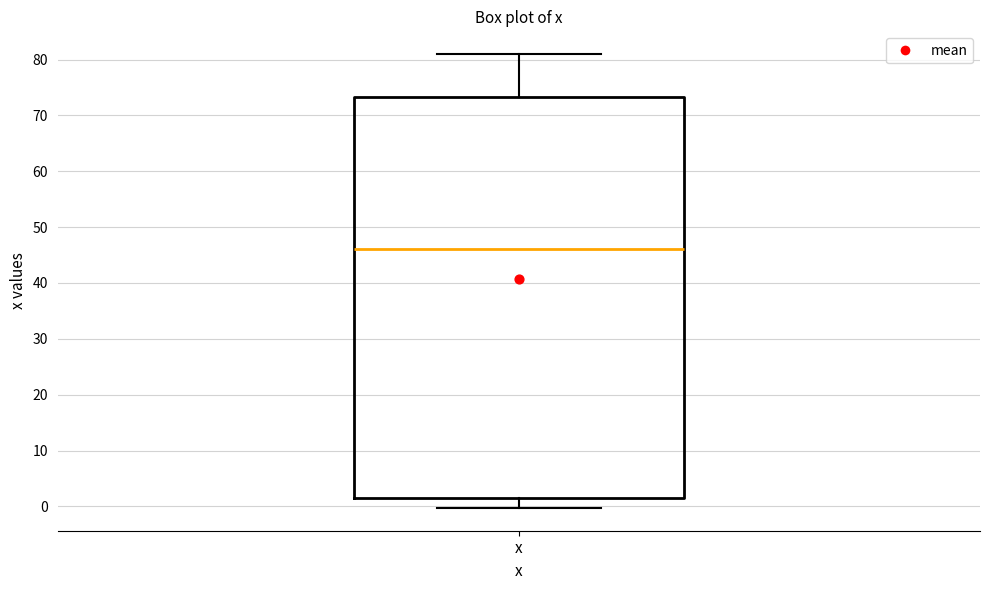

Where does the upper whisker of the box for x end on the y-axis? The values are not printed on the chart, so give them approximately, as read against the axis.

81